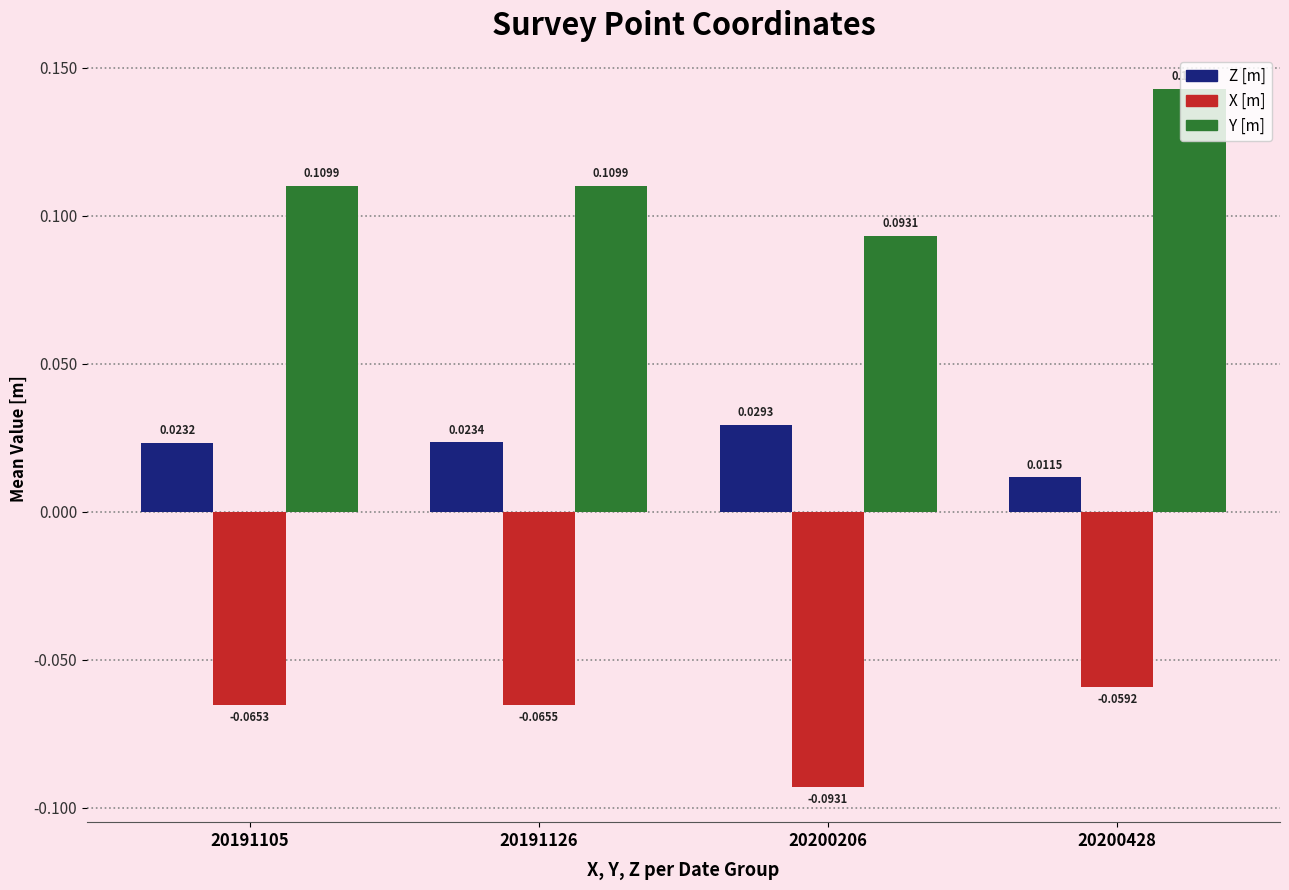

What is the sum of all Y [m] values?

0.5